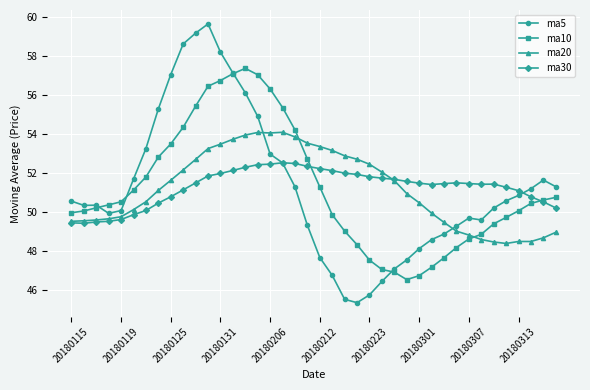

True or false: ma30 has more than 0 interior local peaks.

True